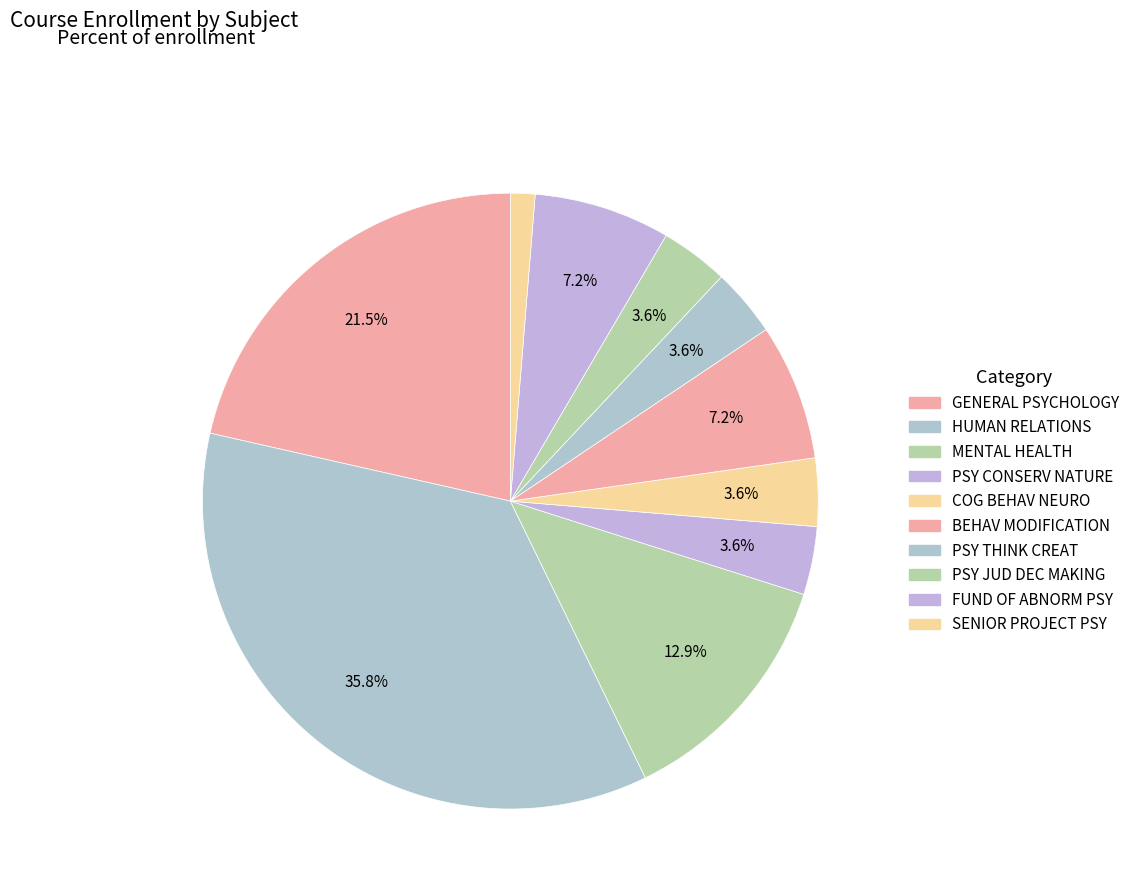

Which category has the biggest portion of the pie?

HUMAN RELATIONS